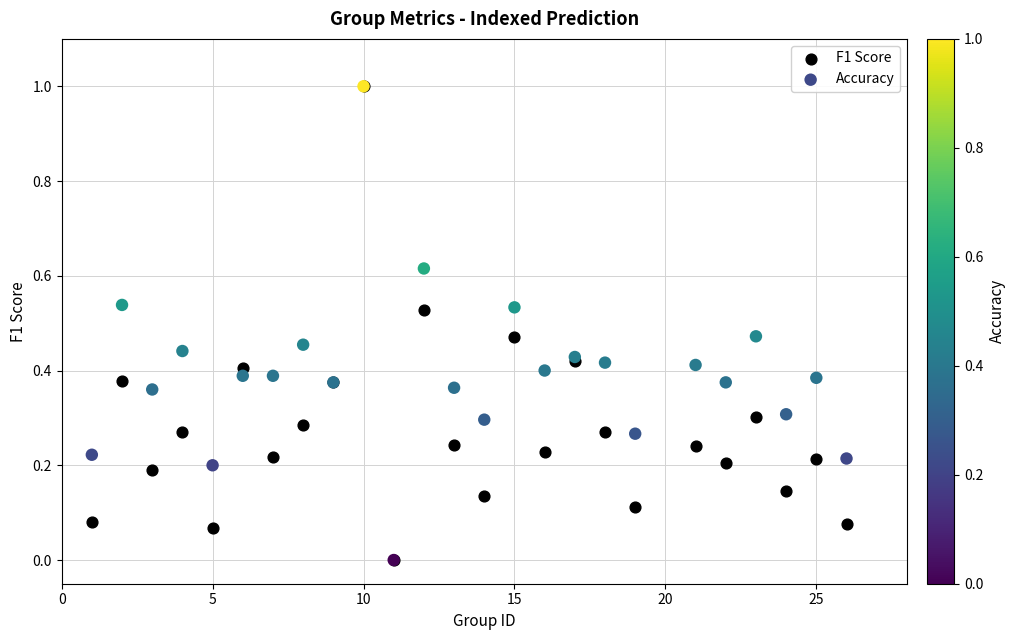

What are all the series names shown in the legend?

F1 Score, Accuracy